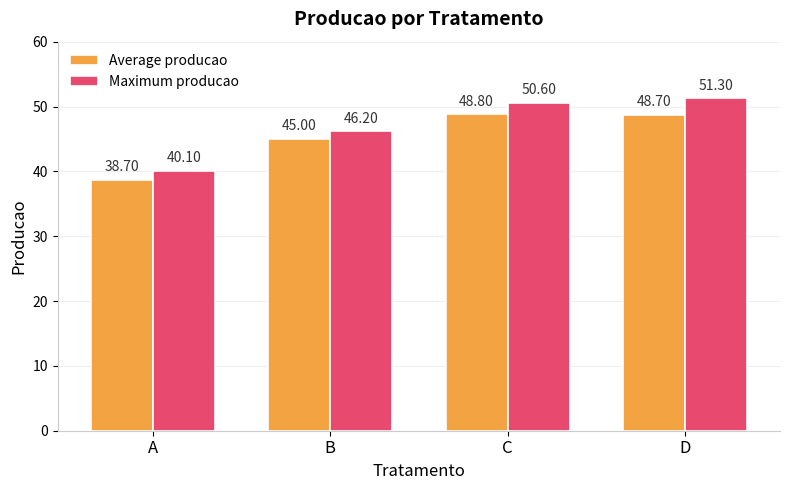

At which category does the chart reach its minimum across all series?

A